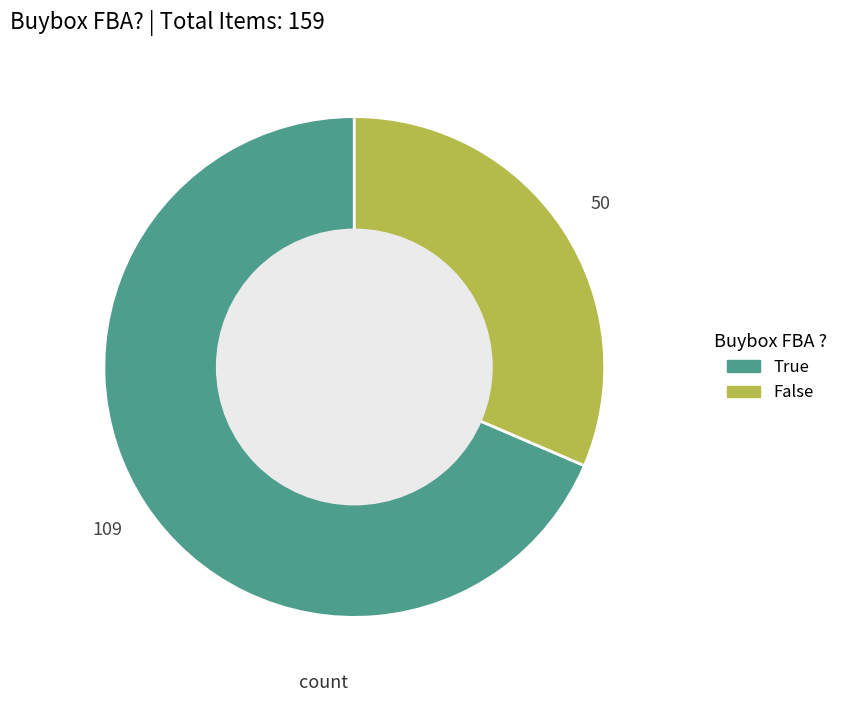

Rank the categories by value from highest to lowest.

True, False